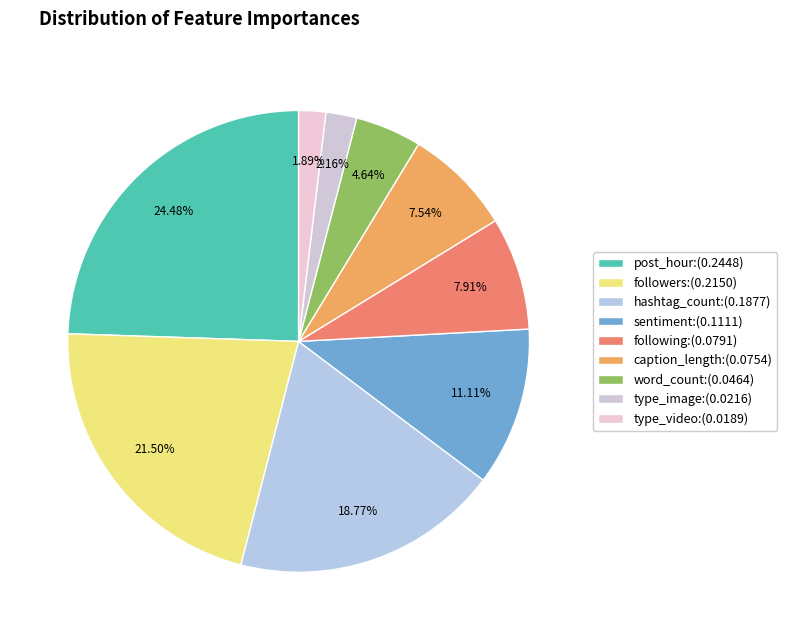

What percentage is the hashtag_count slice, to the nearest percent?

19%